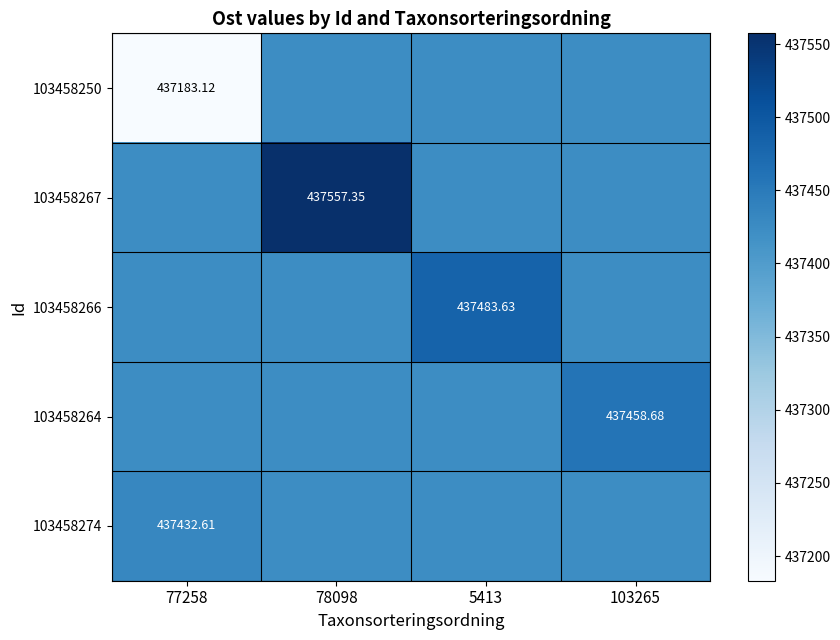

Is it true that 103458274 equals 255758.6 at 77258?

False